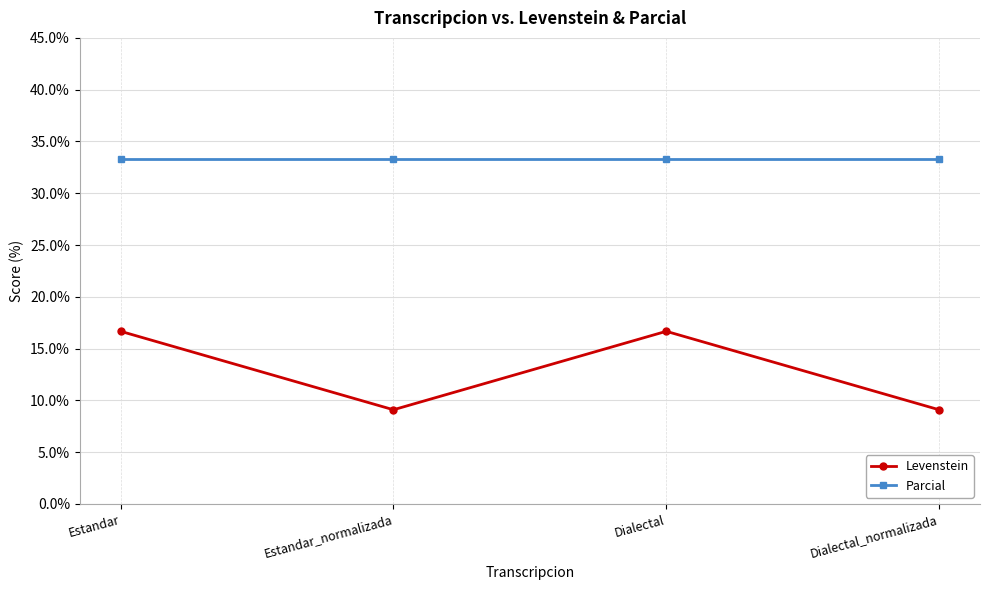

True or false: Parcial and Levenstein intersect in this chart.

False